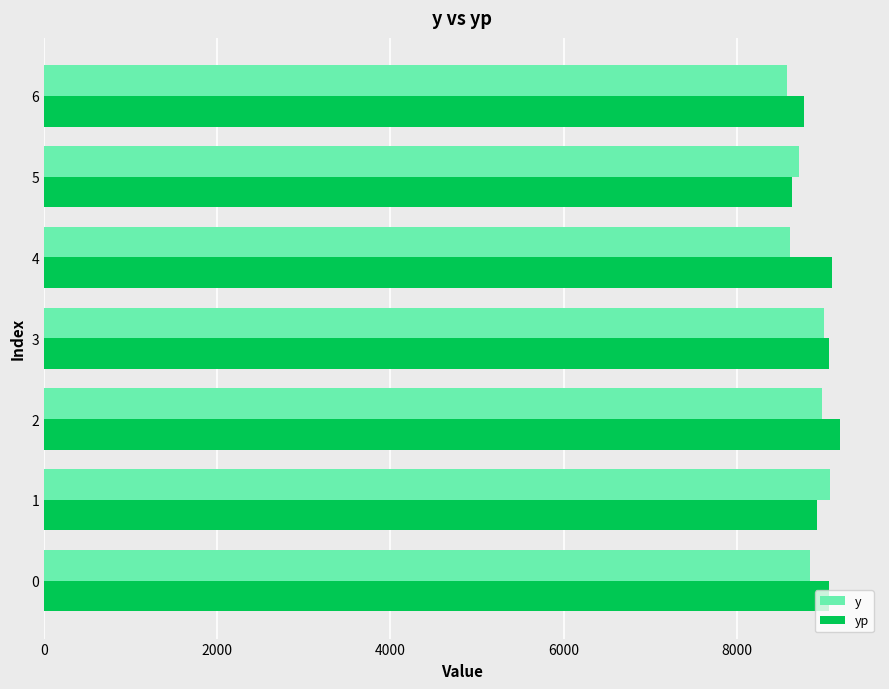

At how many categories does at least one series exceed 8856?

5